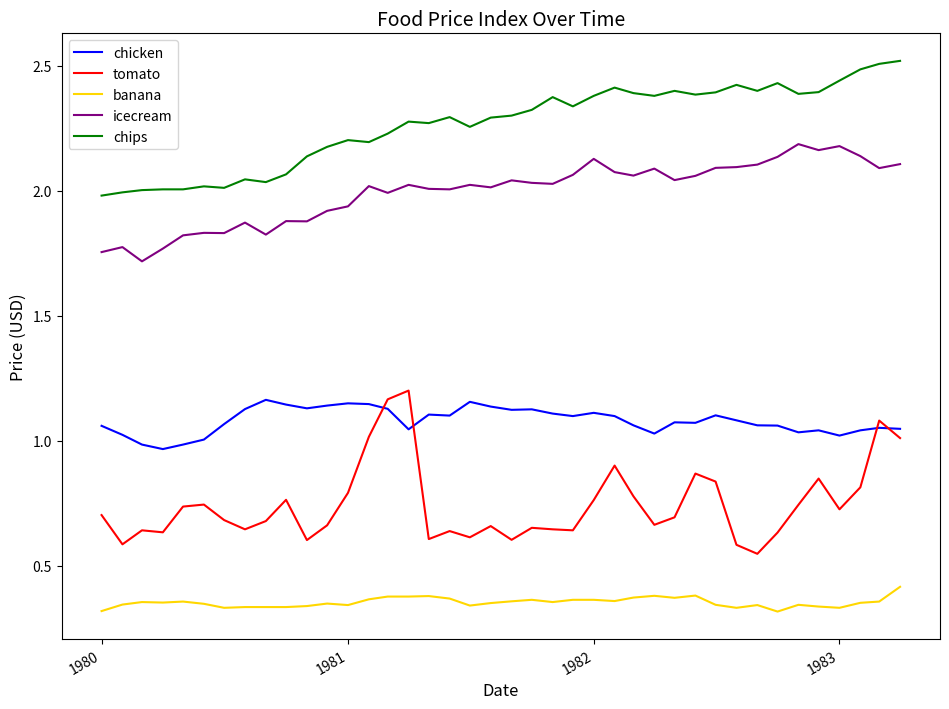

True or false: chips and chicken cross at least once.

False